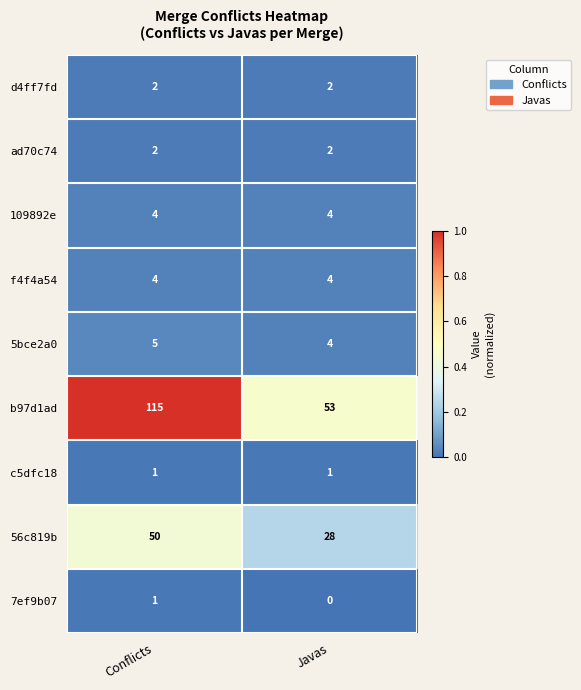

Rank the categories by 56c819b value from highest to lowest.

Conflicts, Javas